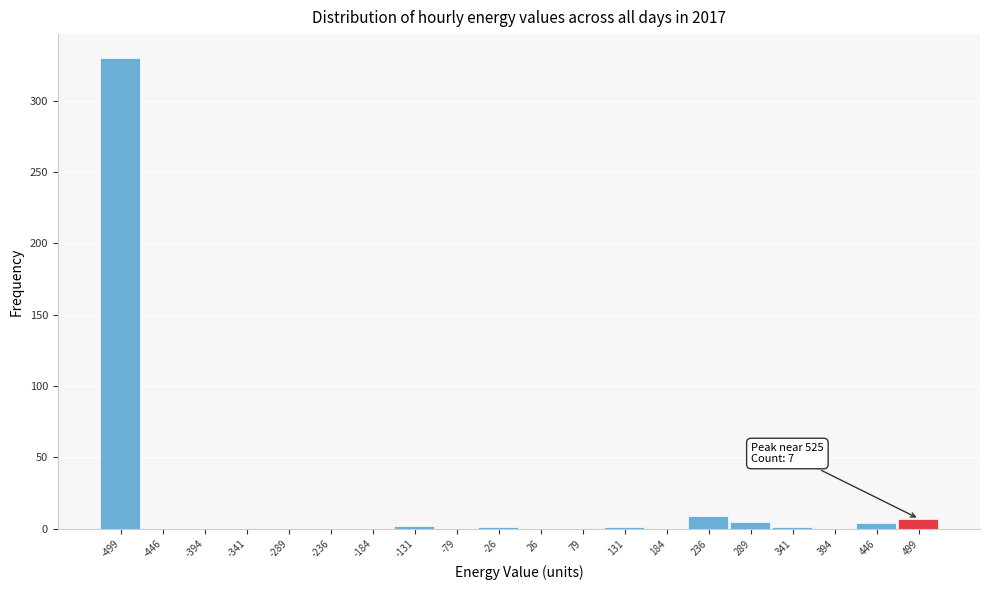

Over which range of the x-axis is the bar tallest?

-520 to -470